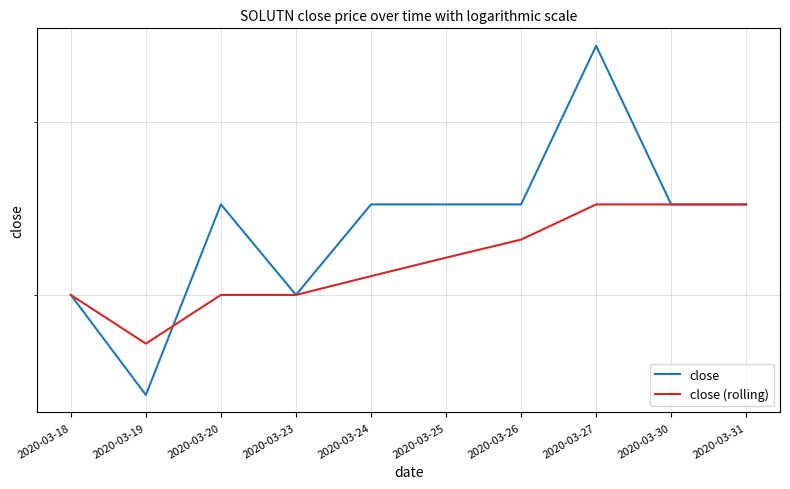

What is the value of the close point at the 8th from the left?

0.1